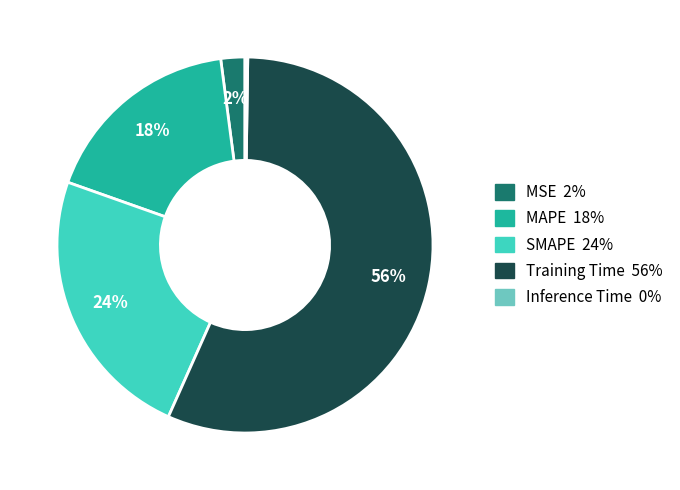

Between SMAPE and Training Time, which is larger?

Training Time